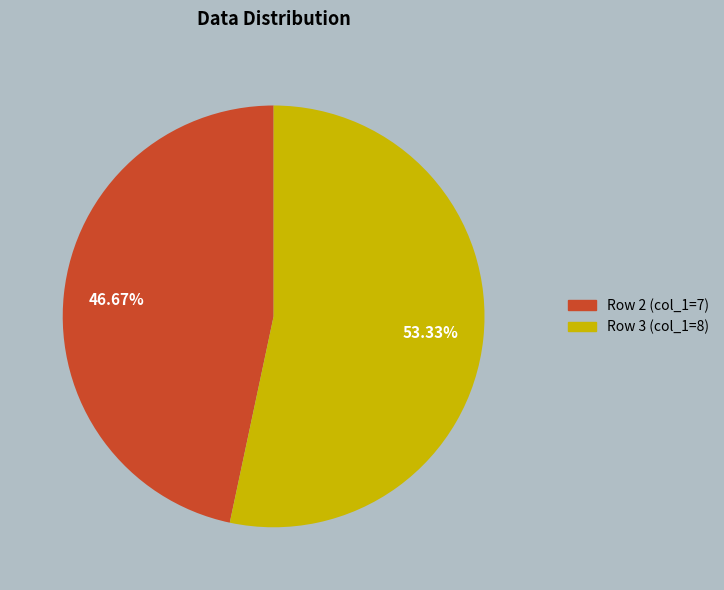

Rank the categories by value from lowest to highest.

Row 2 (col_1=7), Row 3 (col_1=8)